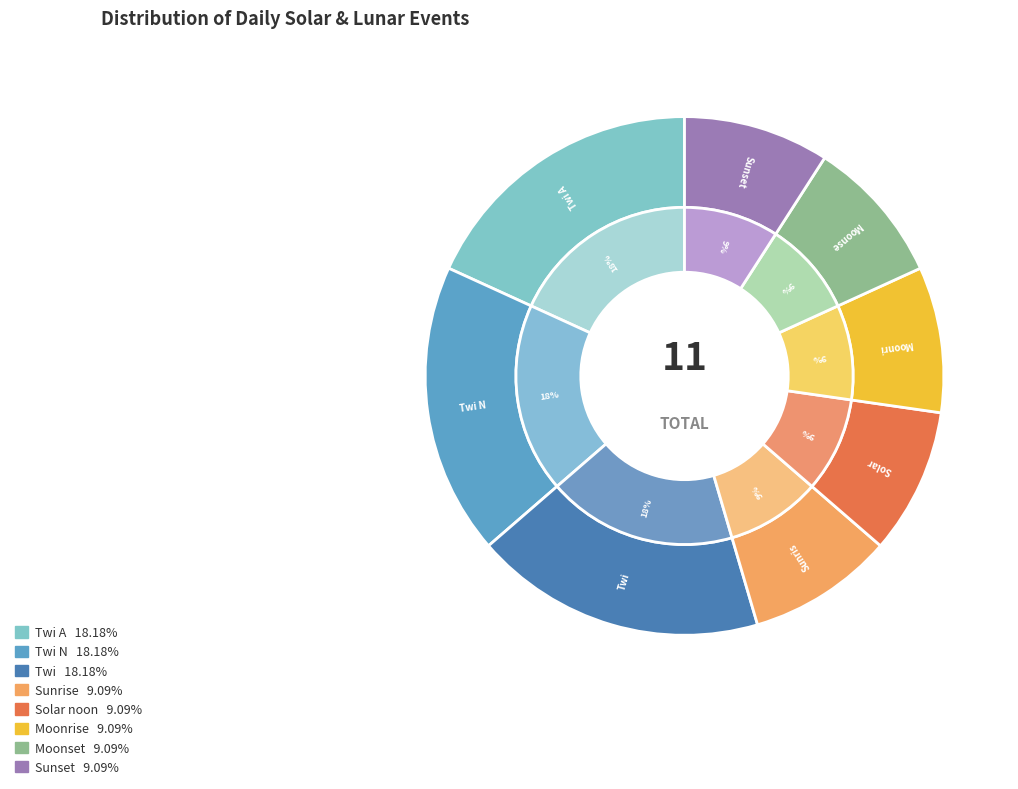

Count the number of slices in the pie.

8